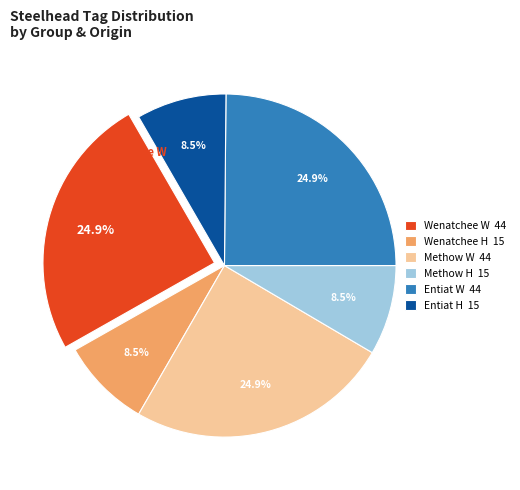

Is it true that Wenatchee W is 25% of the pie?

True